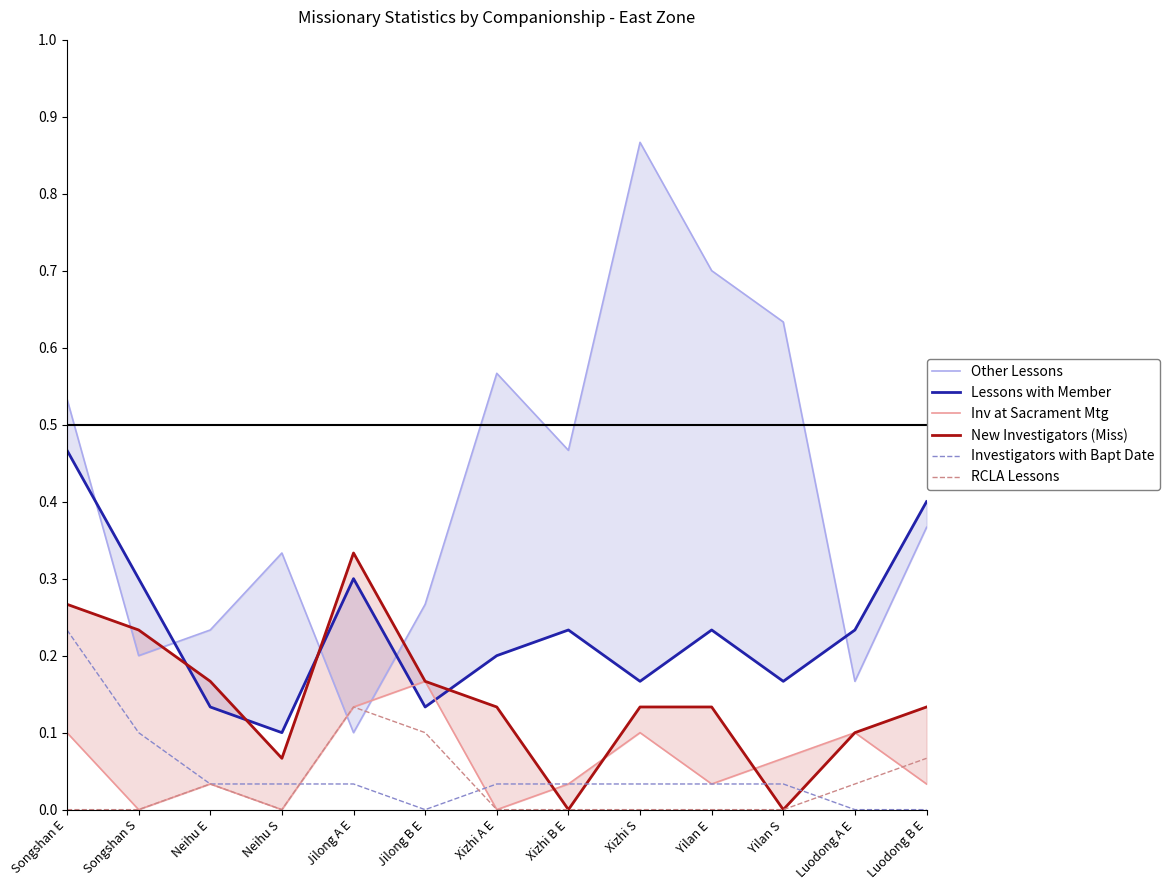

How many data points does each series have?

13